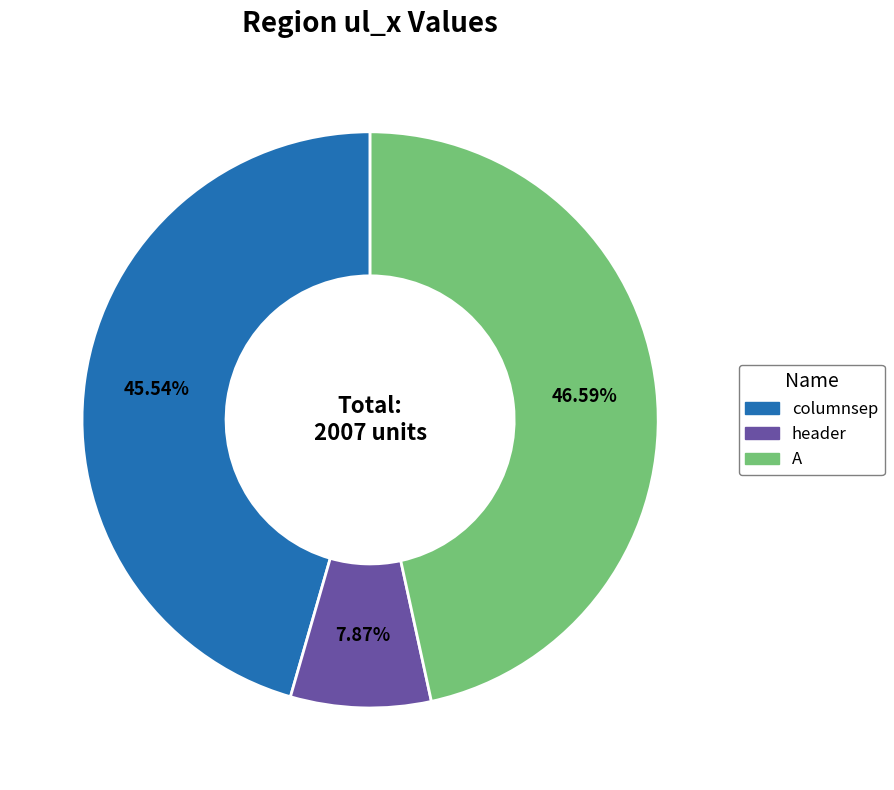

What percentage is the A slice, to the nearest percent?

47%